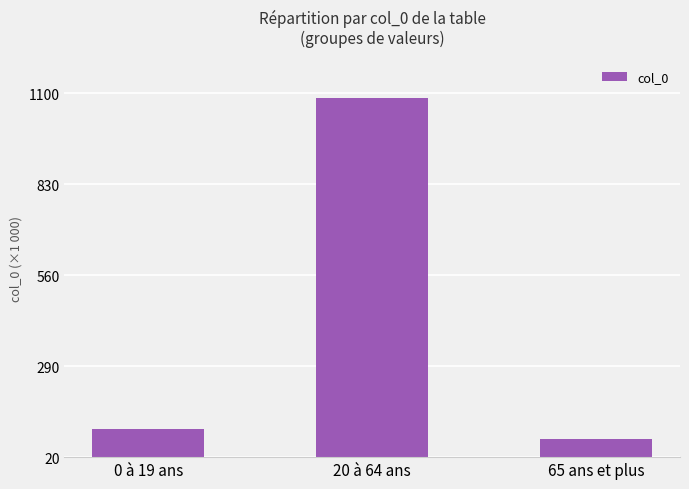

Does the chart contain stacked bars?

No